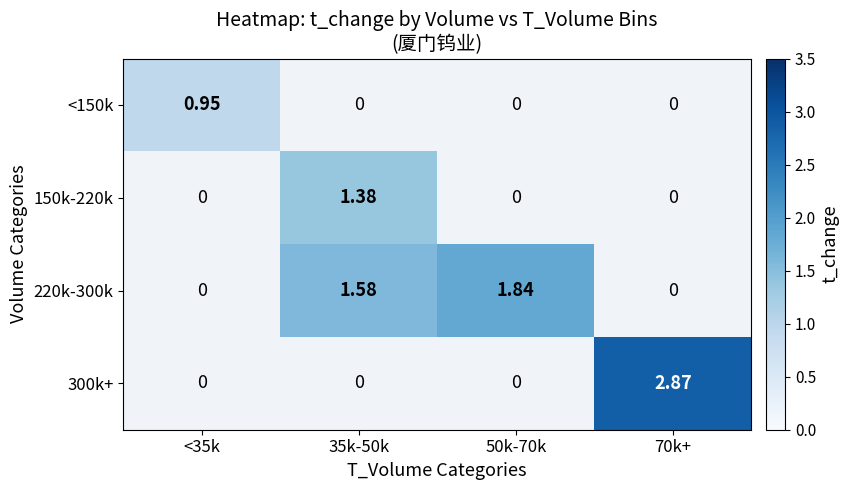

At how many categories does at least one series exceed 1?

3